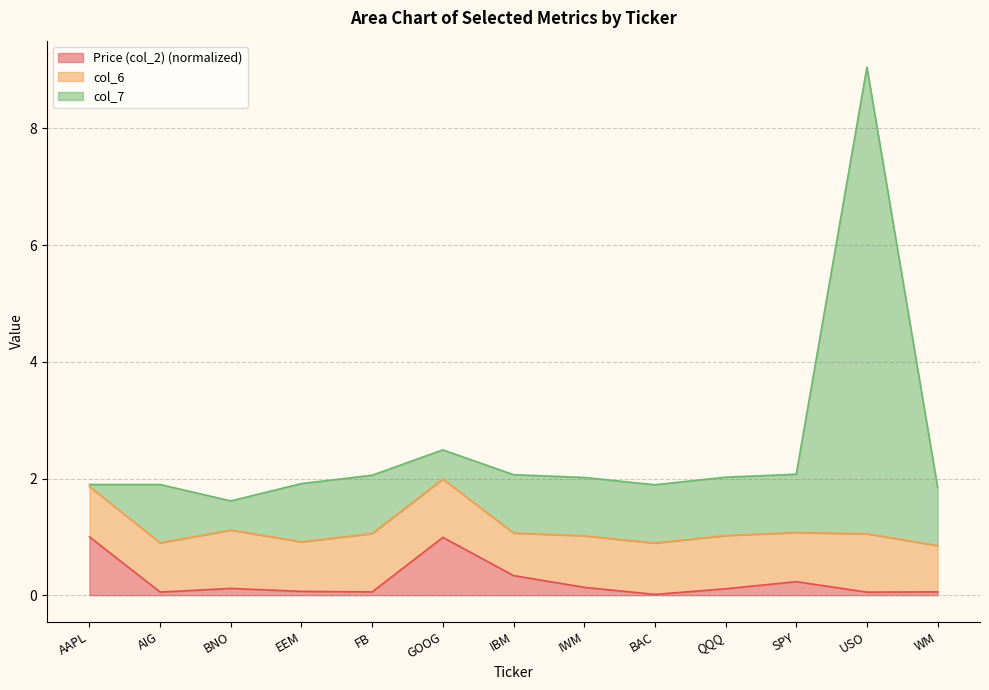

At which label does col_7 first exceed 2?

FB